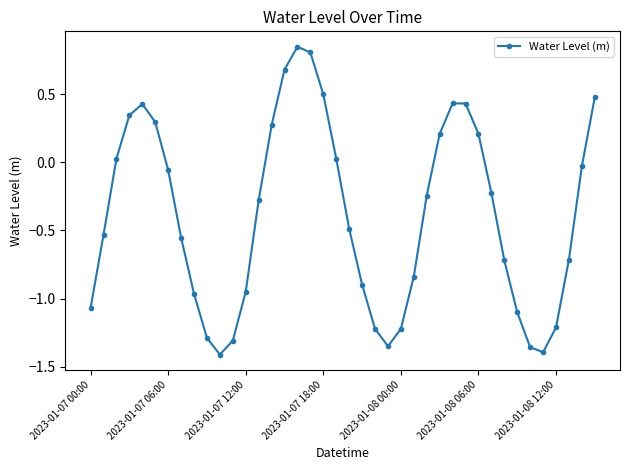

Is this an area chart (filled region under the line)?

No